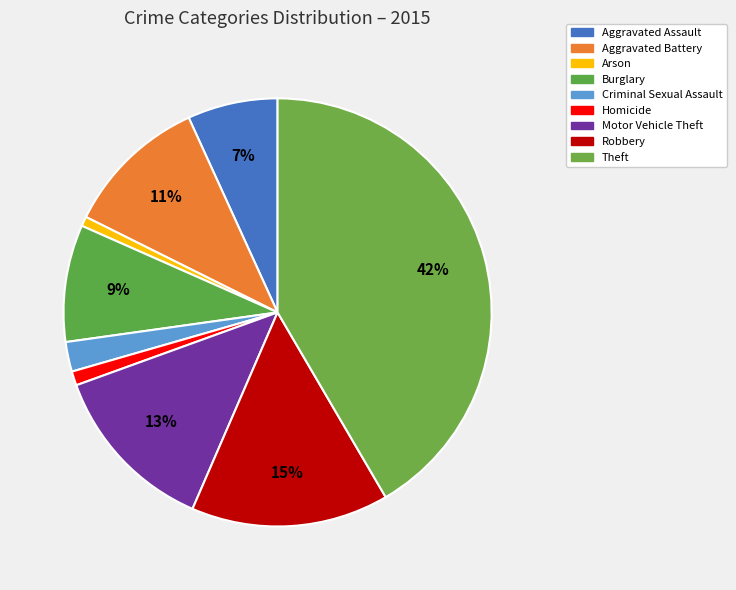

To the nearest percent, what is the combined percentage of Criminal Sexual Assault and Robbery?

17%